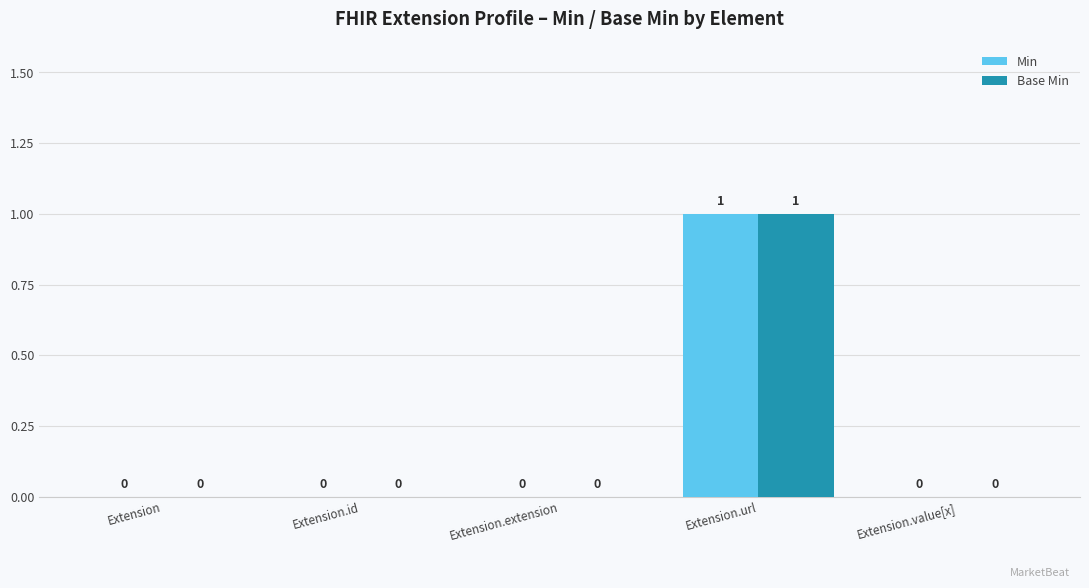

At which label does Min reach its peak?

Extension.url